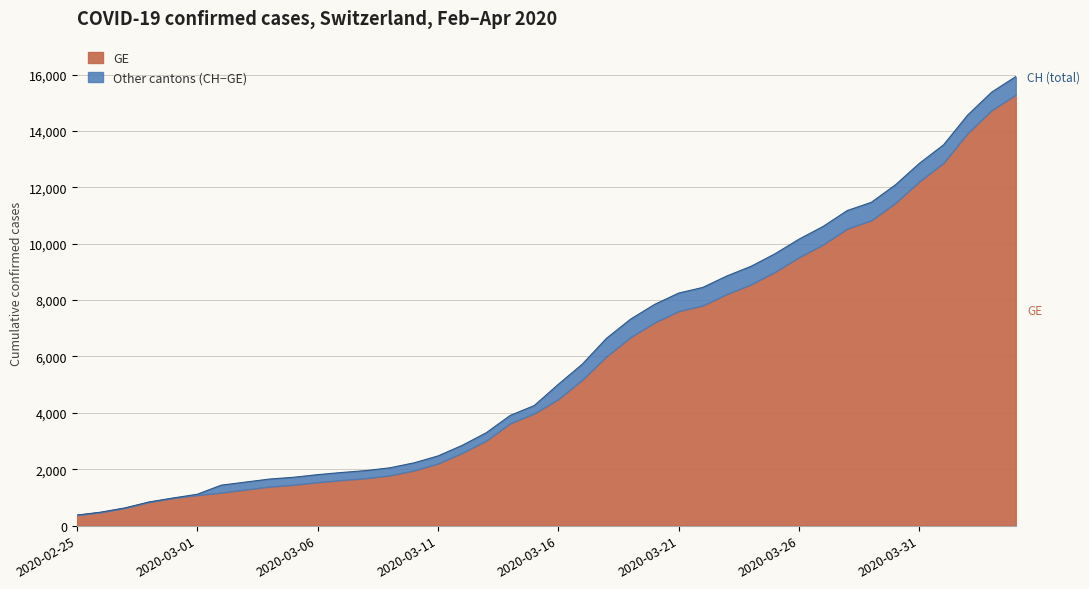

List the labels in order of value, smallest first.

2020-02-25, 2020-02-26, 2020-02-27, 2020-02-28, 2020-02-29, 2020-03-01, 2020-03-02, 2020-03-03, 2020-03-04, 2020-03-05, 2020-03-06, 2020-03-07, 2020-03-08, 2020-03-09, 2020-03-10, 2020-03-11, 2020-03-12, 2020-03-13, 2020-03-14, 2020-03-15, 2020-03-16, 2020-03-17, 2020-03-18, 2020-03-19, 2020-03-20, 2020-03-21, 2020-03-22, 2020-03-23, 2020-03-24, 2020-03-25, 2020-03-26, 2020-03-27, 2020-03-28, 2020-03-29, 2020-03-30, 2020-03-31, 2020-04-01, 2020-04-02, 2020-04-03, 2020-04-04